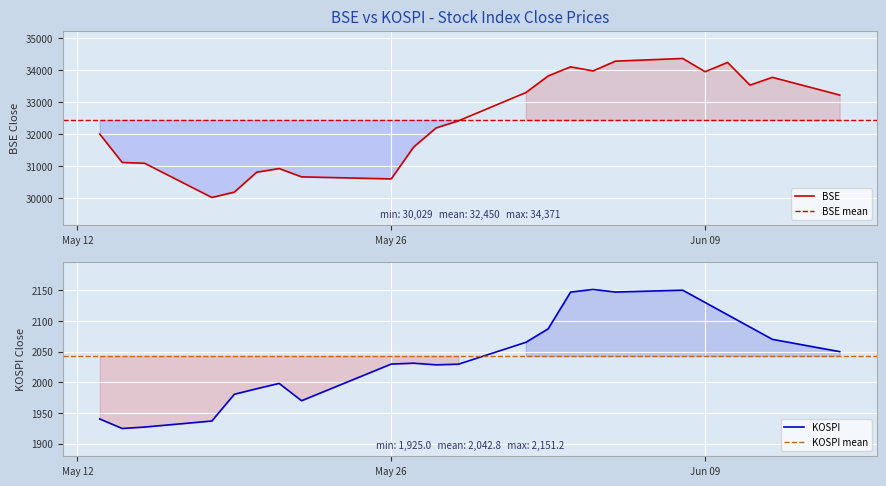

What is the average value of the BSE series?

32449.9